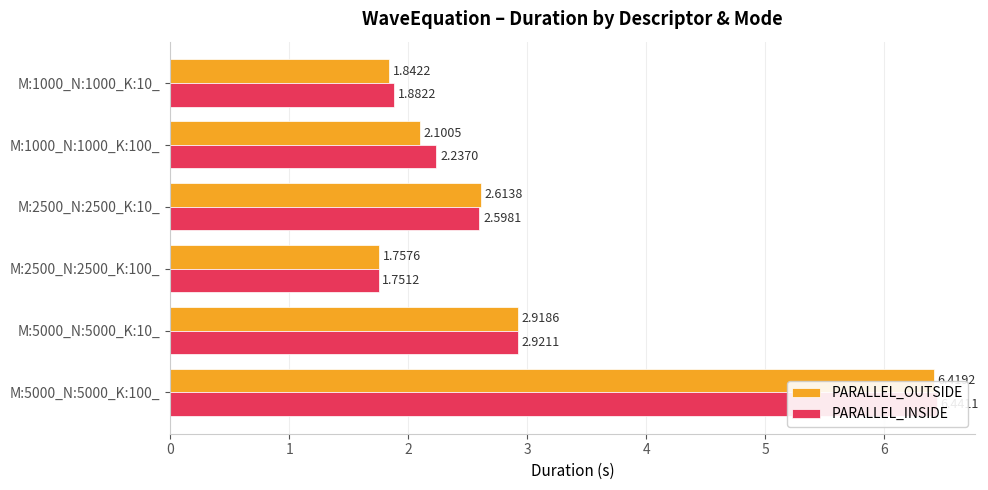

Which series has the largest total across all categories?

PARALLEL_INSIDE